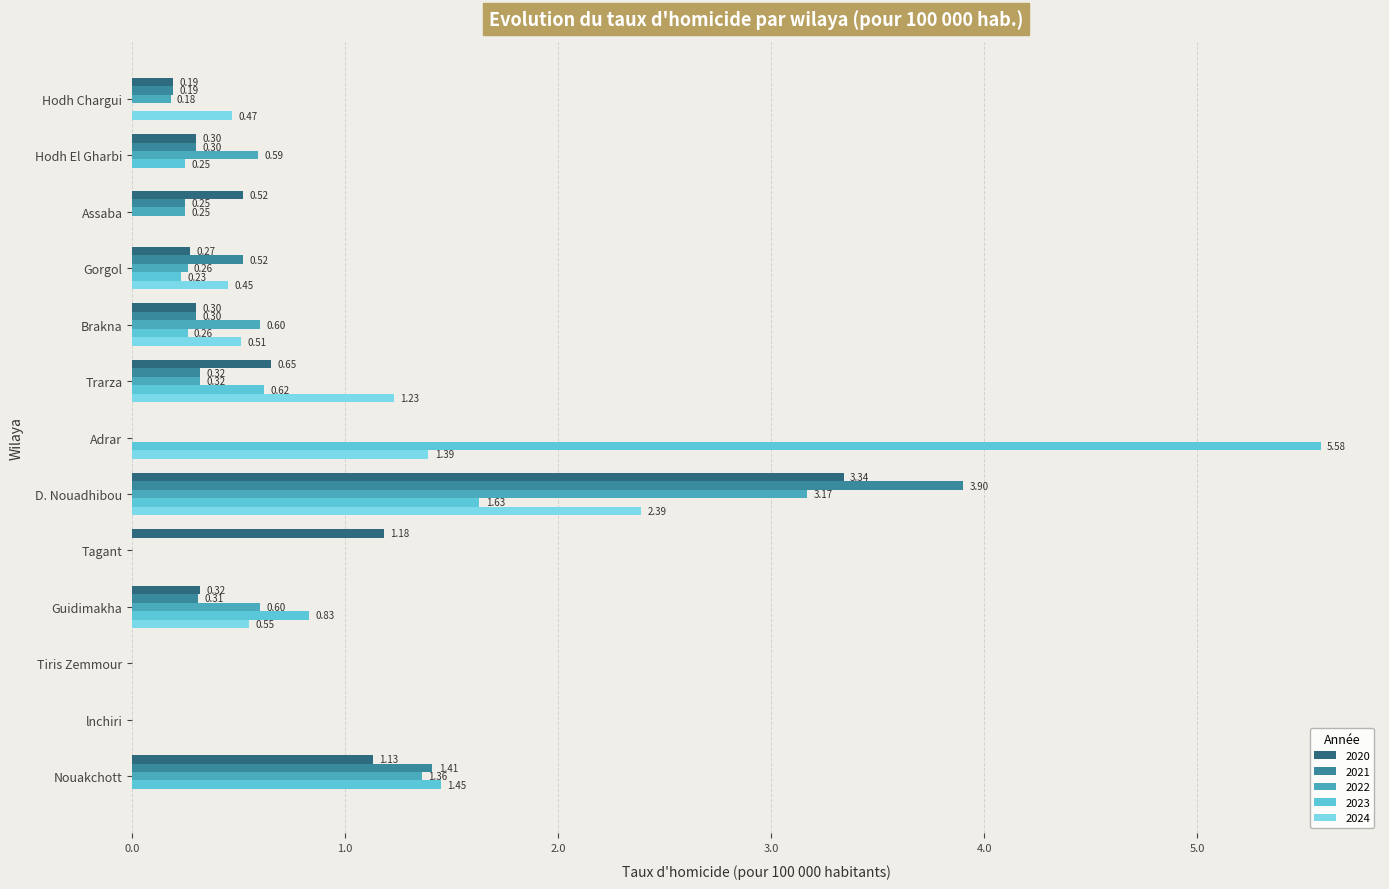

At which category is the sum across all series the highest?

D. Nouadhibou